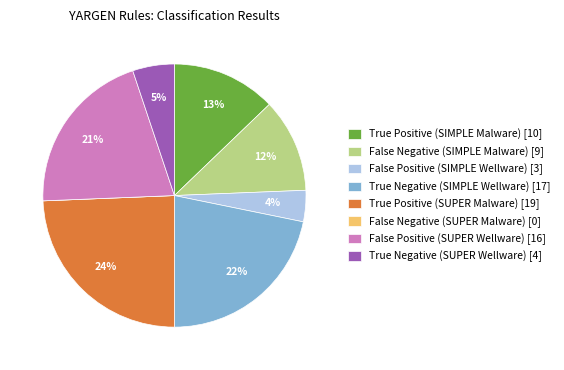

To the nearest percent, what is the combined percentage of True Negative (SIMPLE Wellware) and False Positive (SIMPLE Wellware)?

26%